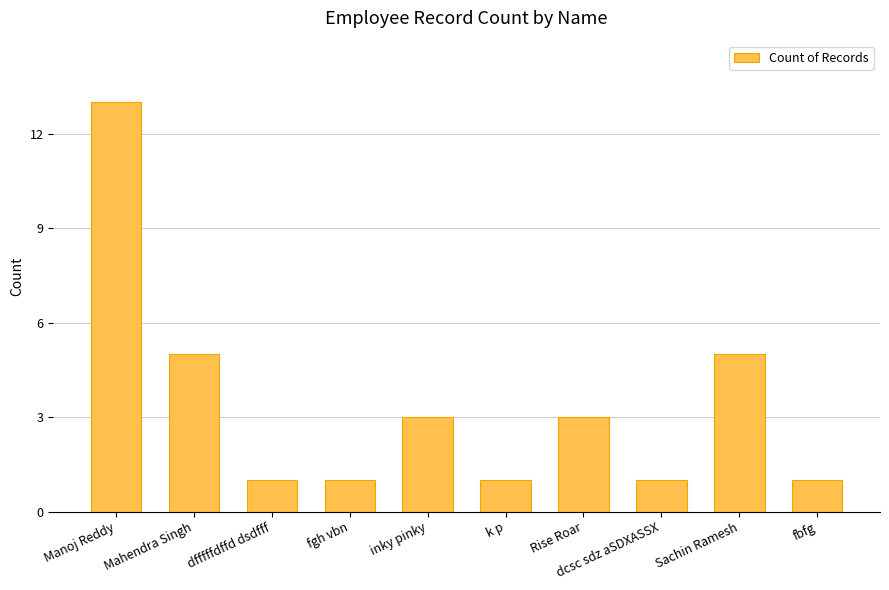

What is the ratio of the value at dcsc sdz aSDXASSX to the value at Sachin Ramesh?

0.2